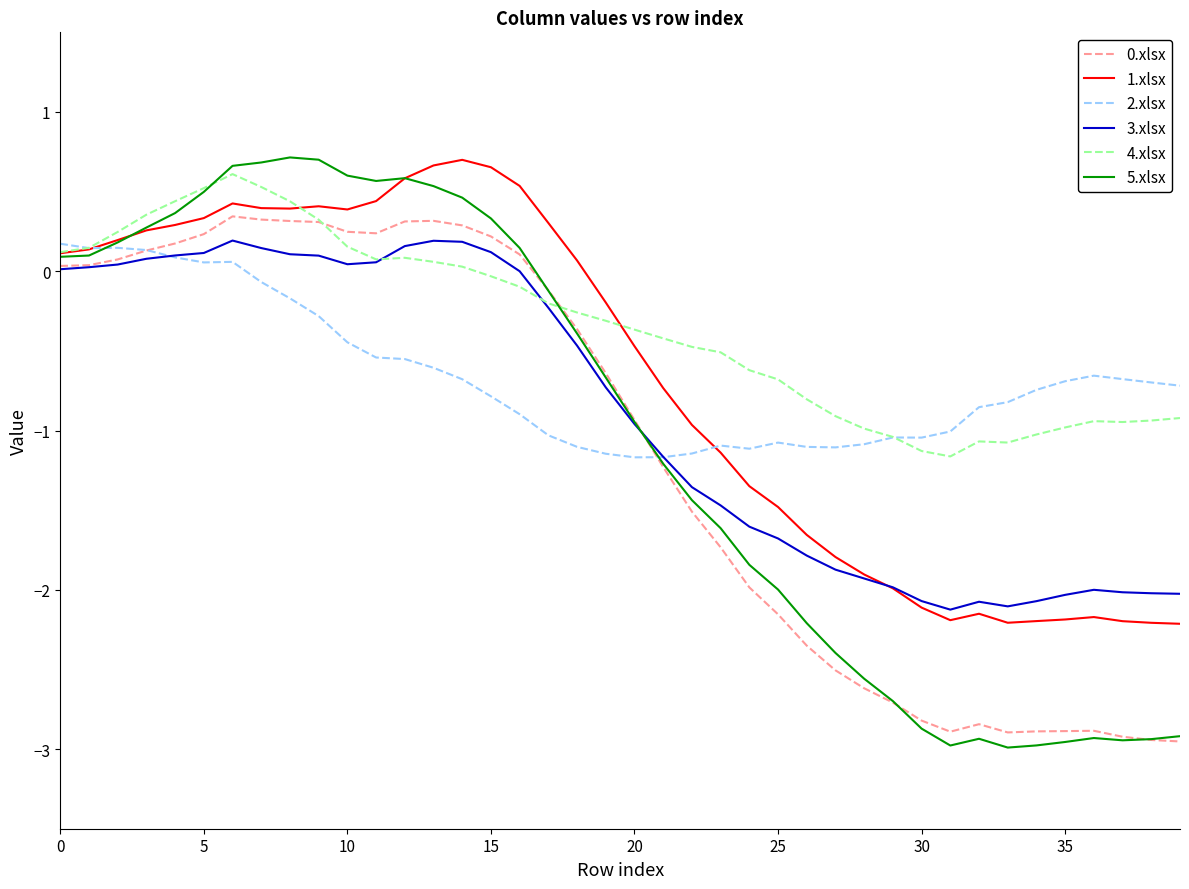

Which series has the widest spread of values?

5.xlsx